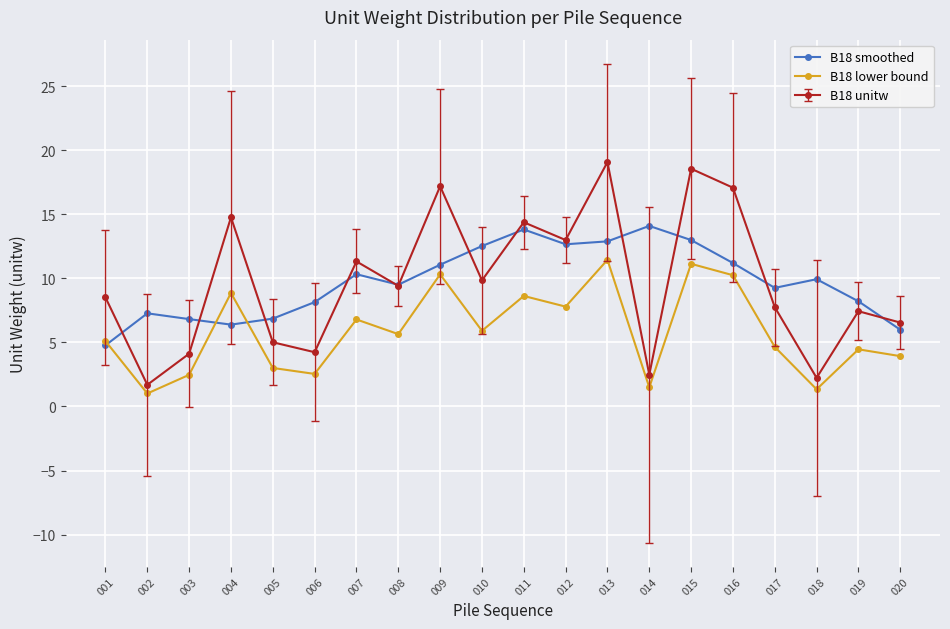

What is the total value across all series at 005?

14.9